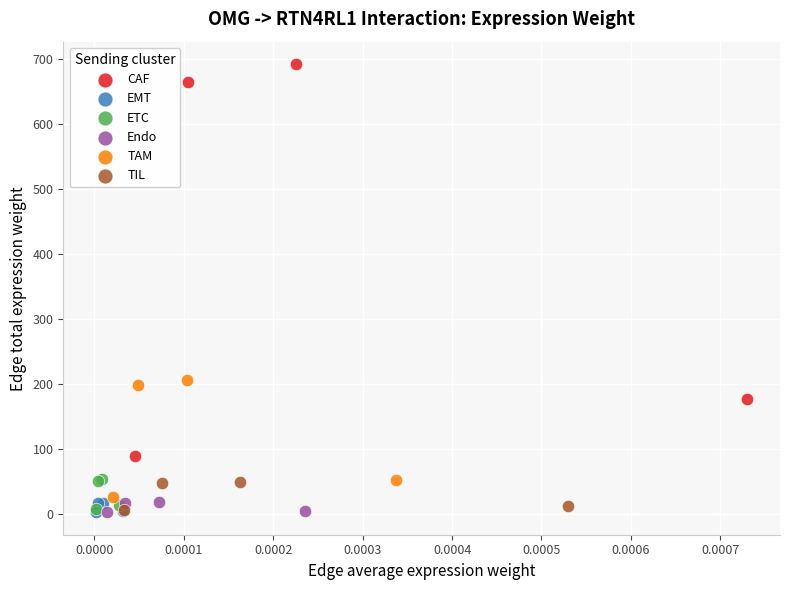

Which series contains the highest Y value?

CAF